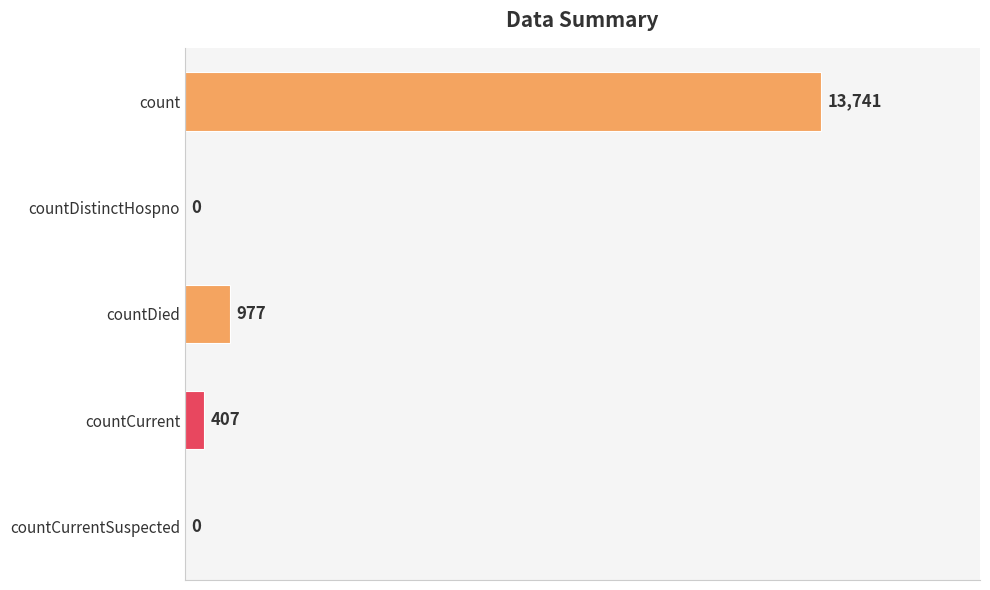

What is the sum of the values at countCurrentSuspected and countDied?

977